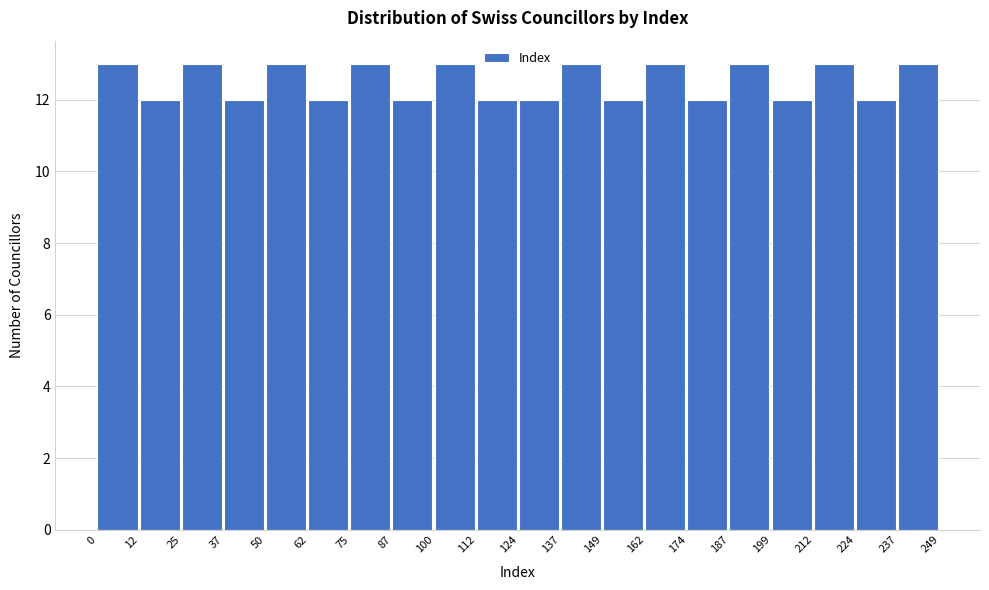

Reading left to right, transcribe this chart: for each bar, give the range it covers on the x-axis and its height. The values are not printed on the chart, so give them approximately, as read against the axis.

0 to 12: 13
12 to 25: 12
25 to 37: 13
37 to 50: 12
50 to 62: 13
62 to 75: 12
75 to 87: 13
87 to 100: 12
100 to 112: 13
112 to 124: 12
124 to 137: 12
137 to 149: 13
149 to 162: 12
162 to 174: 13
174 to 187: 12
187 to 199: 13
199 to 212: 12
212 to 224: 13
224 to 237: 12
237 to 249: 13